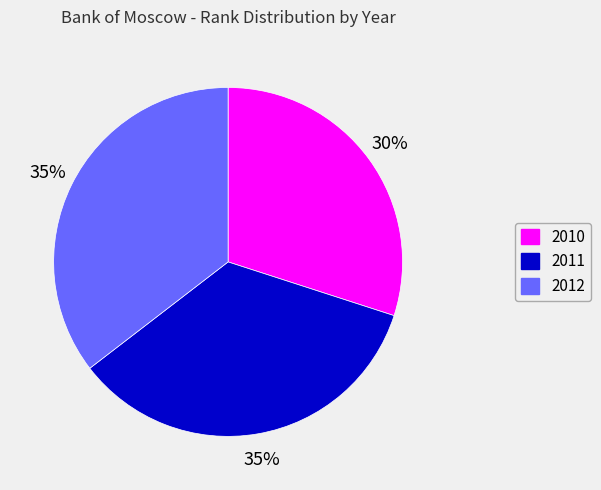

To the nearest percent, what is the combined percentage of 2012 and 2010?

65%